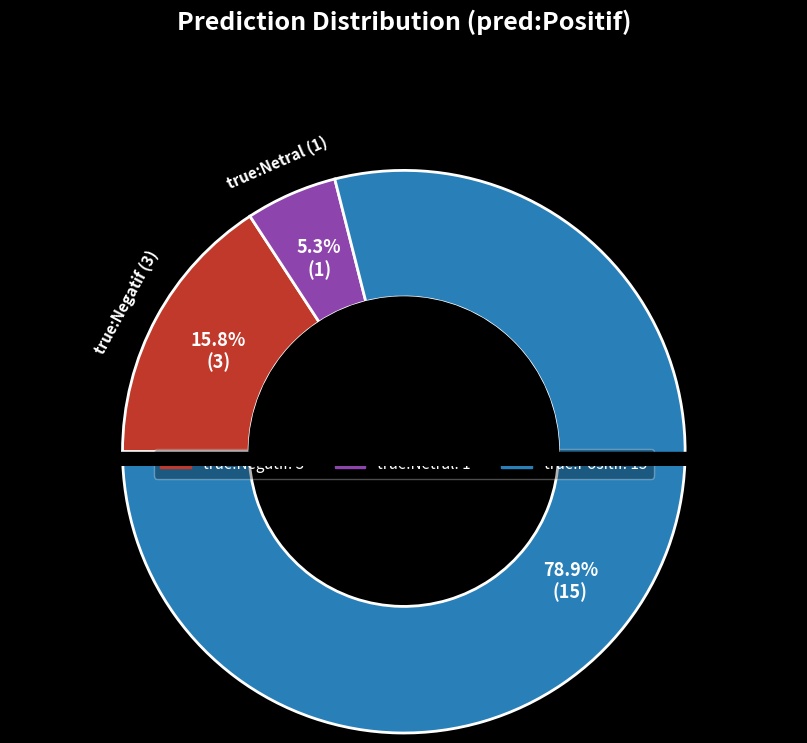

What is the total percentage of true:Netral and true:Negatif?

21.1%